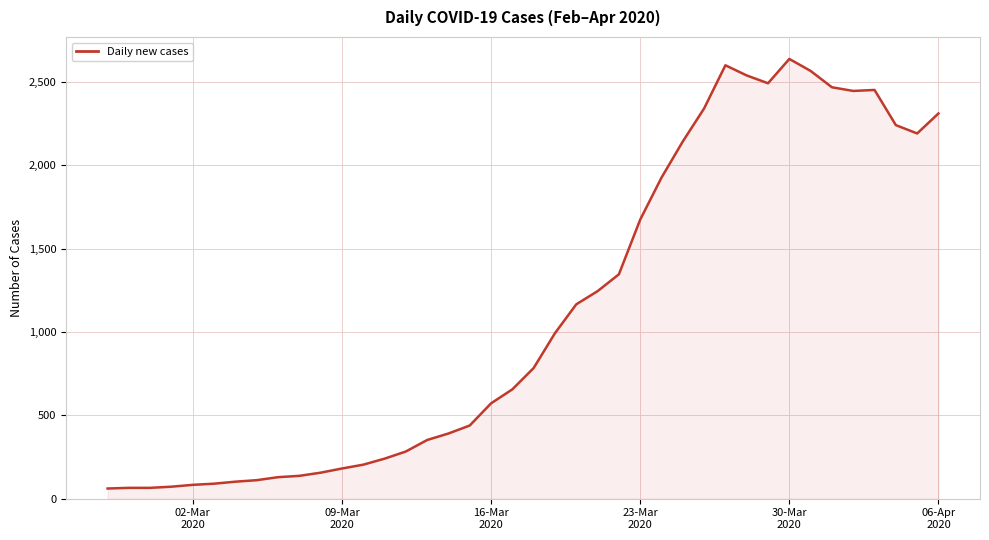

What is the maximum value shown in the chart?

2638